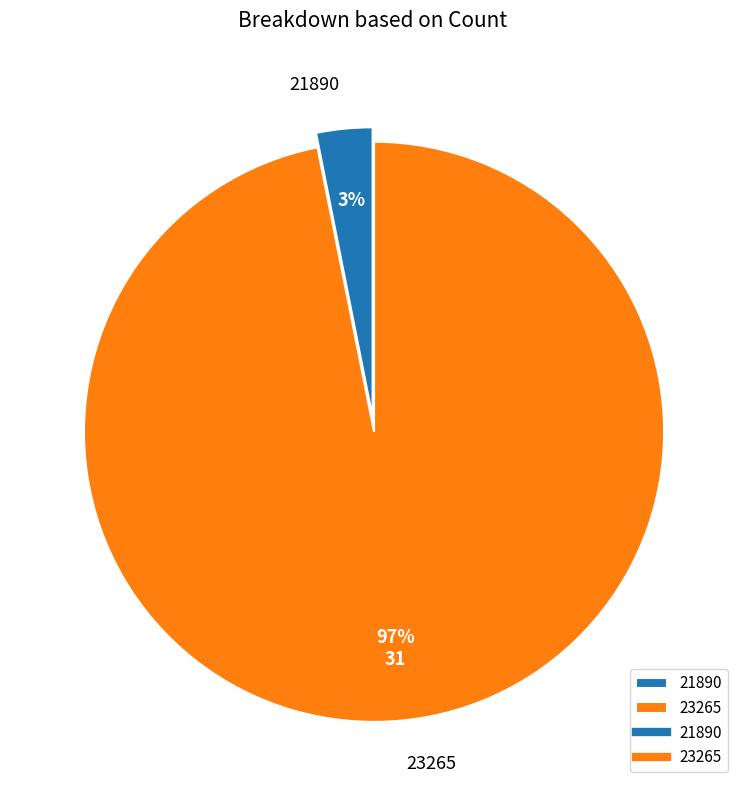

Combined, do 21890 and 23265 account for over 50%?

Yes